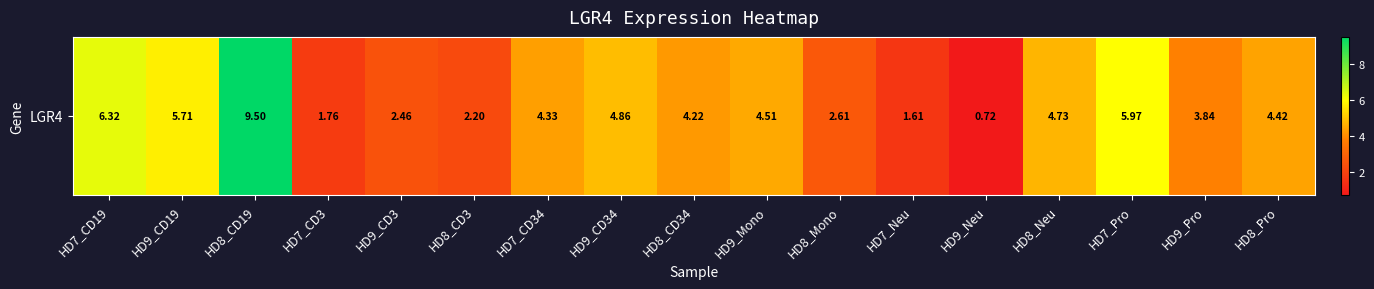

The chart shows a value of 2.2 at HD8_CD3. True or false?

True